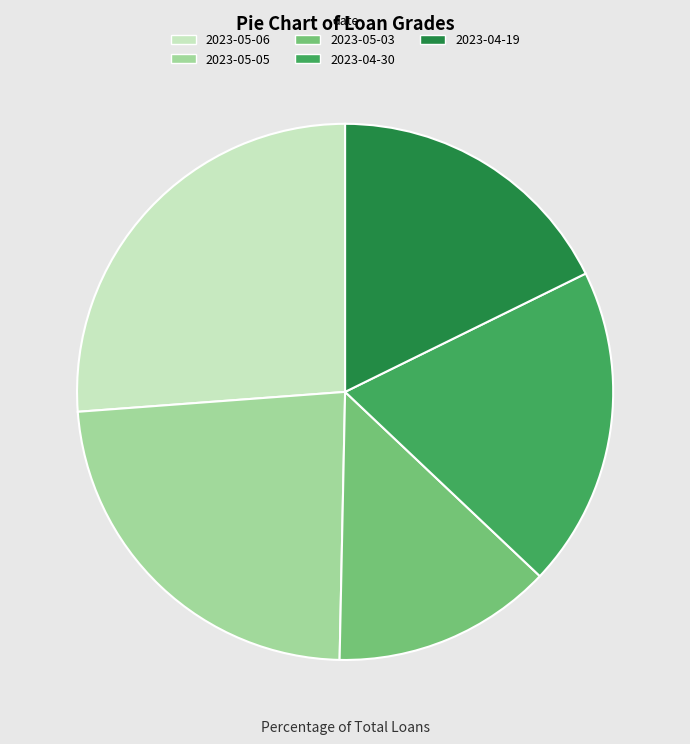

True or false: 2023-04-19 accounts for 18% of the total.

True